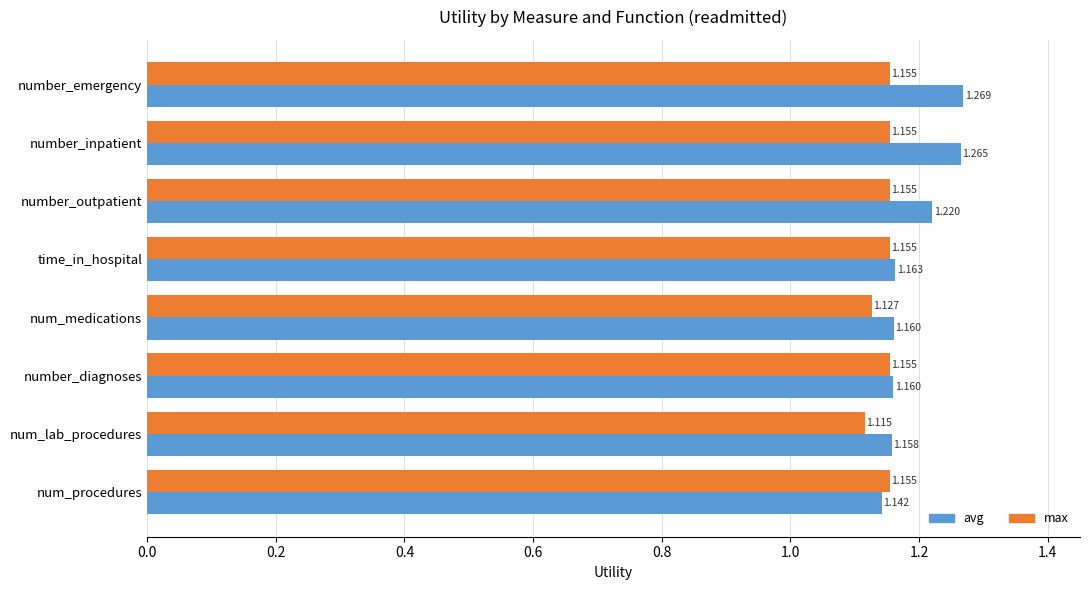

Which category has the highest value in the avg series?

number_emergency